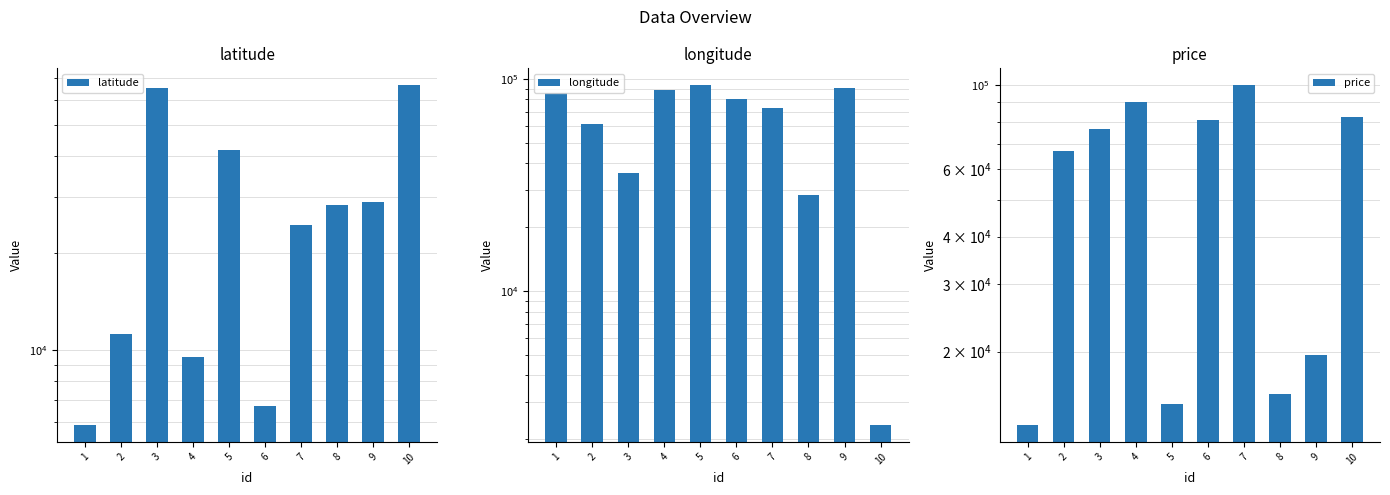

What is the approximate value of price at 1?

12855